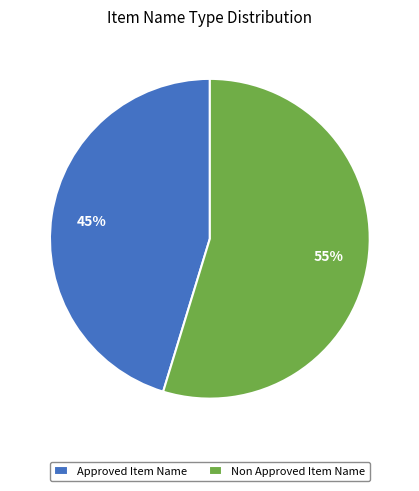

What percentage is the Non Approved Item Name slice, to the nearest percent?

55%